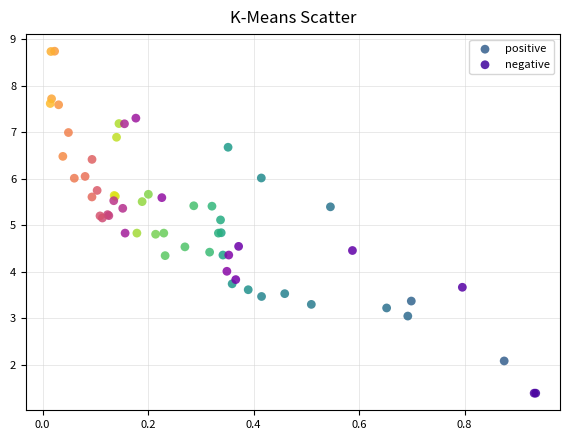

Which series reaches the minimum Y coordinate?

negative